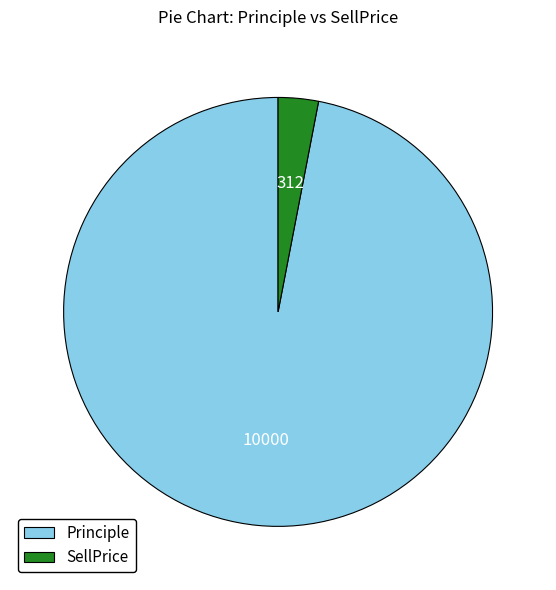

Is it true that SellPrice is 12% of the pie?

False